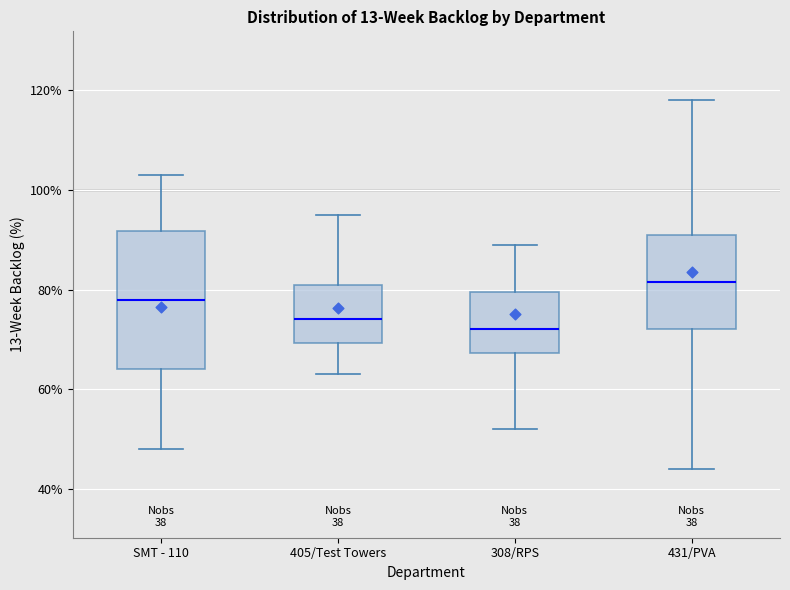

Which box's median line is the highest?

431/PVA